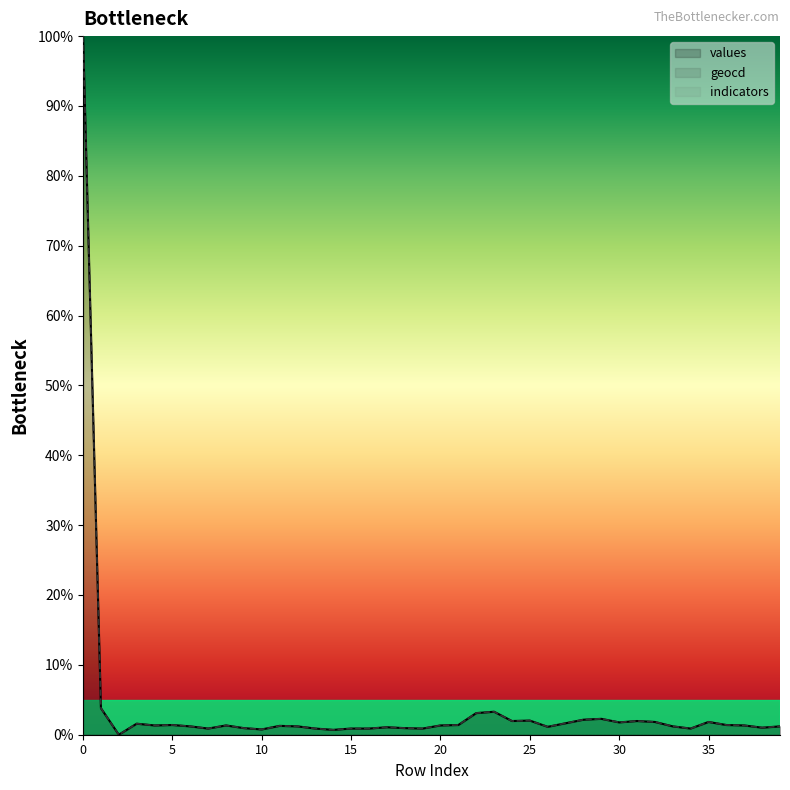

True or false: indicators and geocd cross at least once.

False